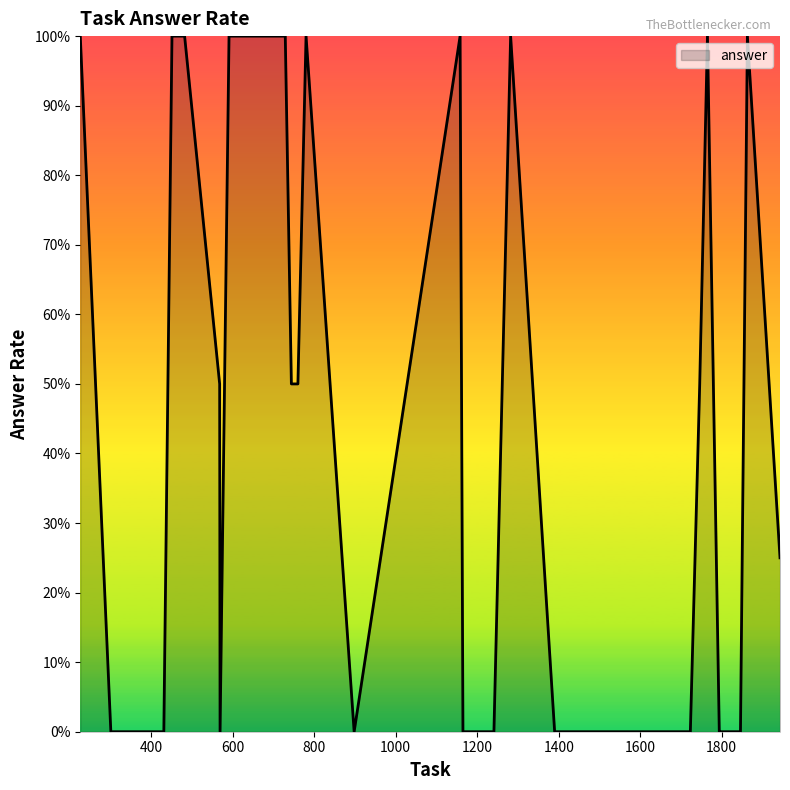

Is this an area chart (filled region under the line)?

Yes